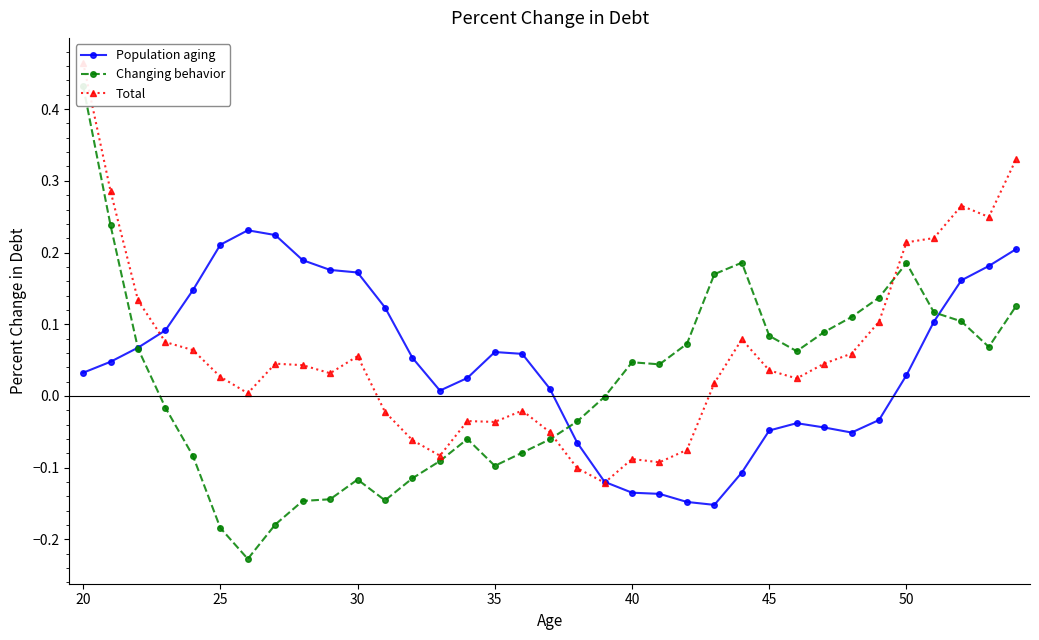

True or false: Population aging has a value of 0.3 at 55.

False